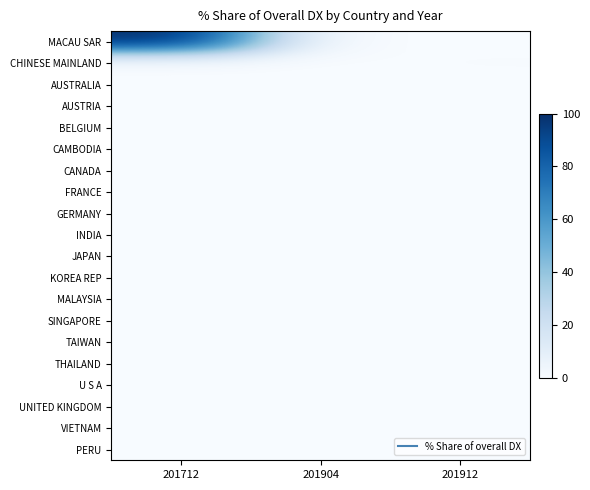

Which series has the largest total across all categories?

MACAU SAR